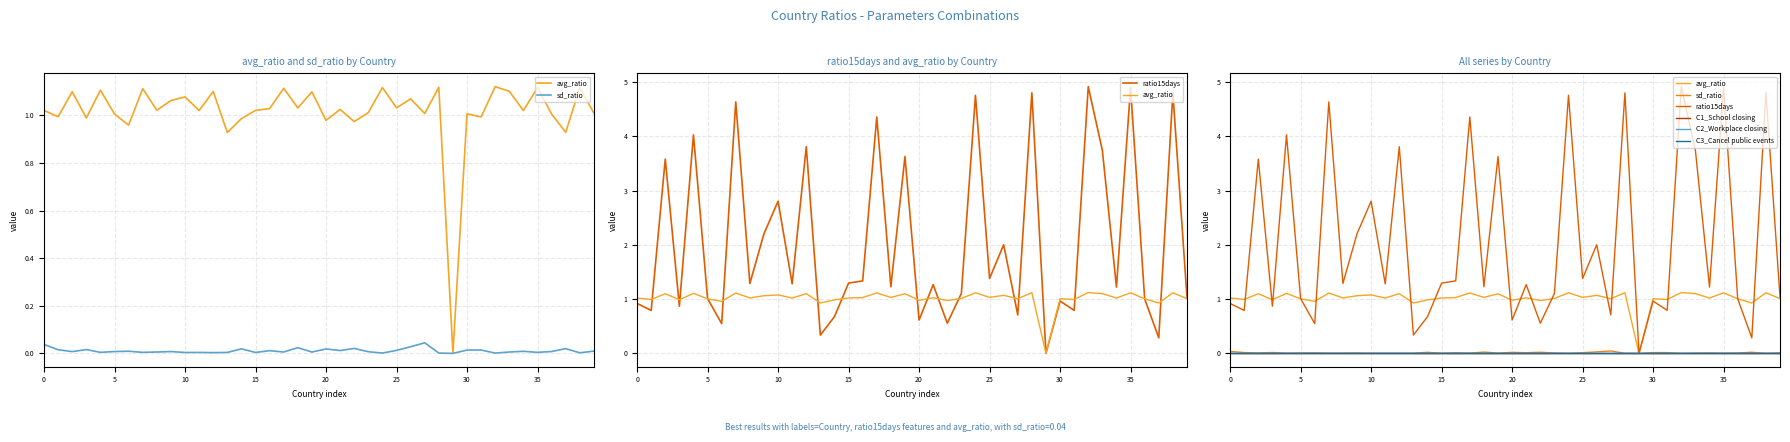

True or false: C3_Cancel public events has more than 0 interior local peaks.

False